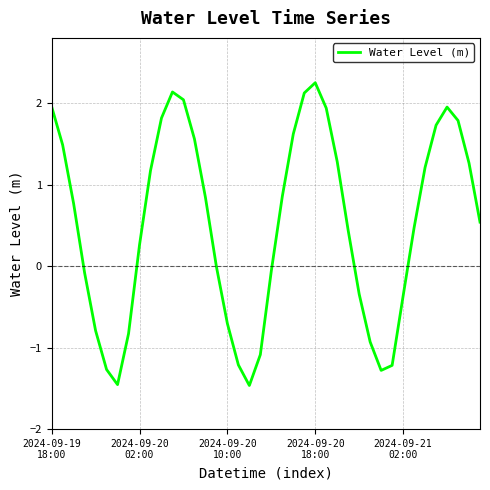

What is the minimum value shown in the chart?

-1.5